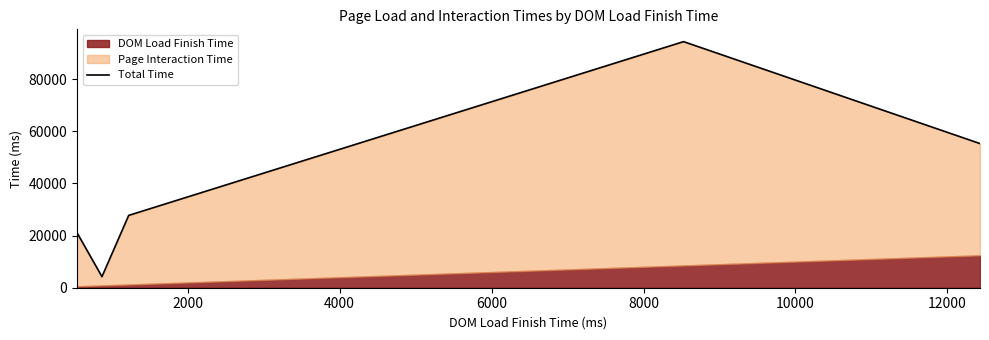

Reading right to left, transcribe all the data shown in this chart.

55263	94345	27731	4241	21081